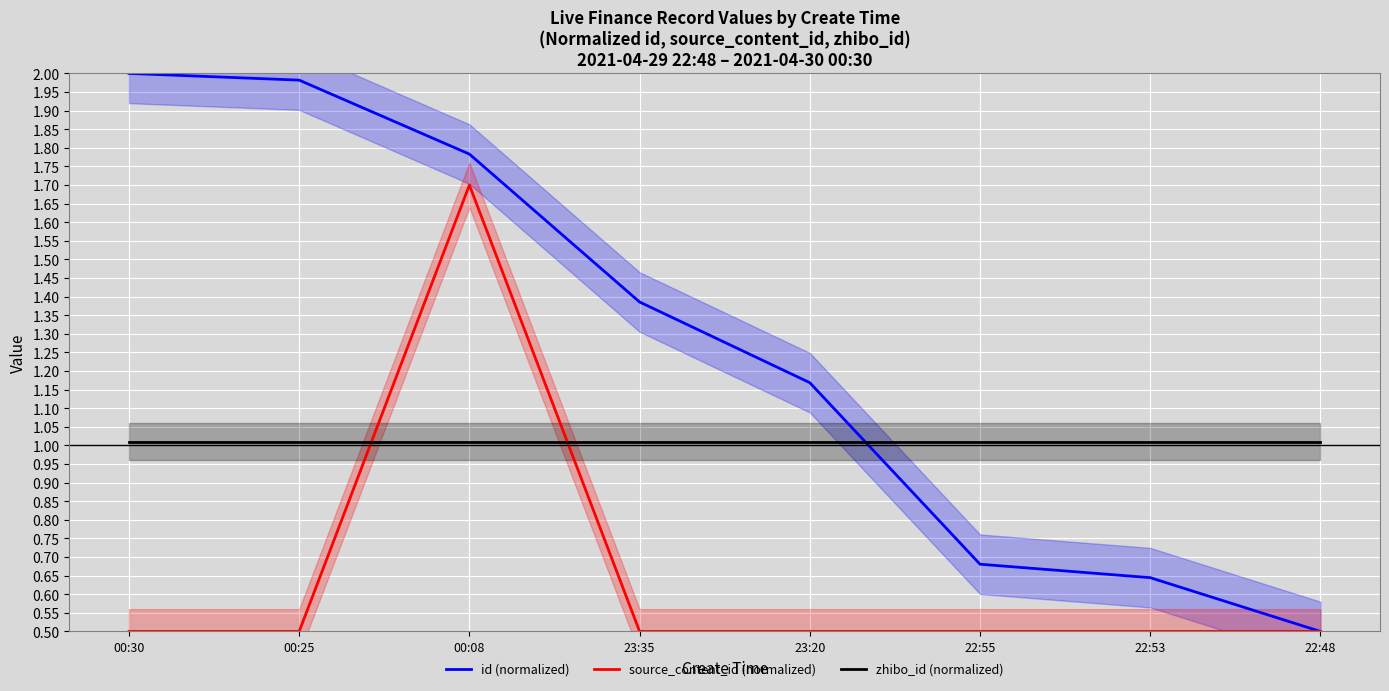

After their last crossing, which series has the higher values: id (normalized) or zhibo_id (normalized)?

zhibo_id (normalized)